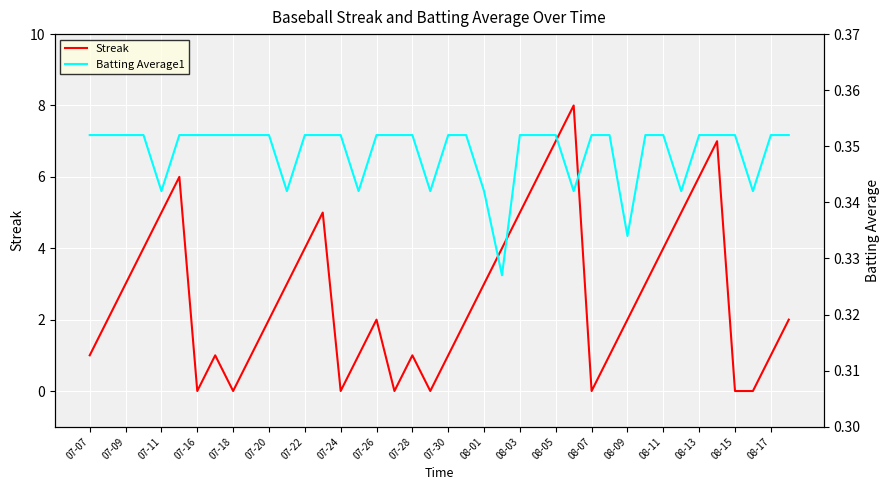

How many Streak values are between 1 and 5?

26